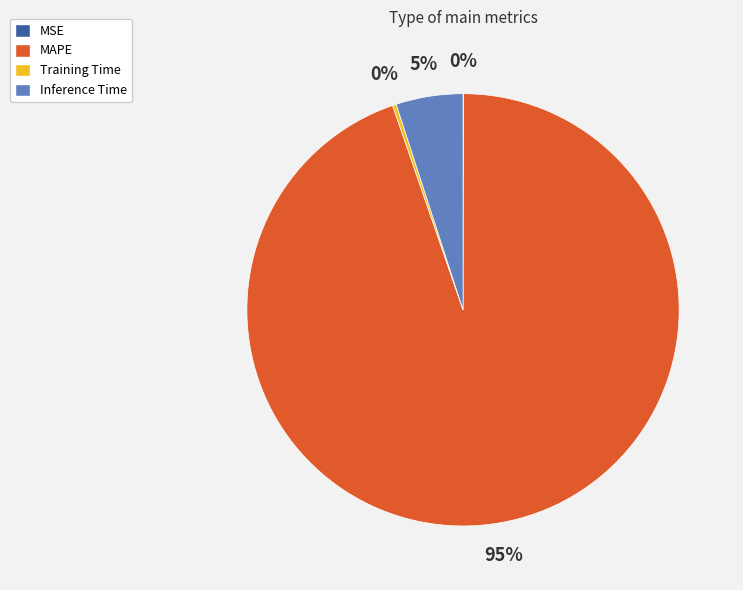

To the nearest percent, what percentage of the pie is Inference Time?

5%